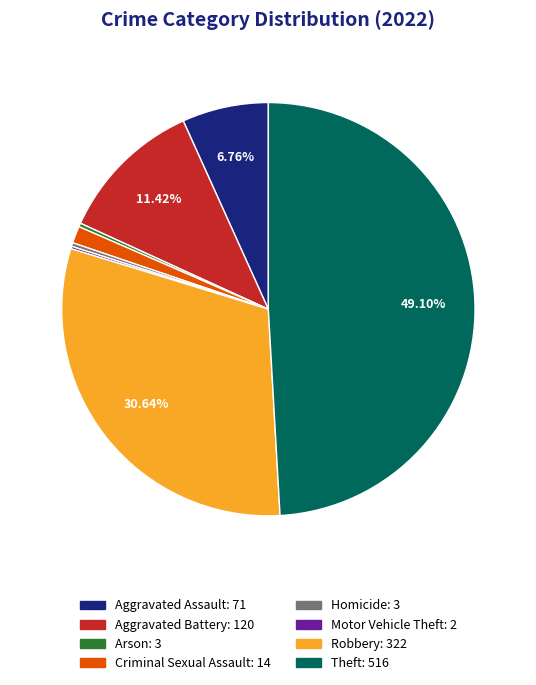

Is there any slice that represents more than half of the pie?

No